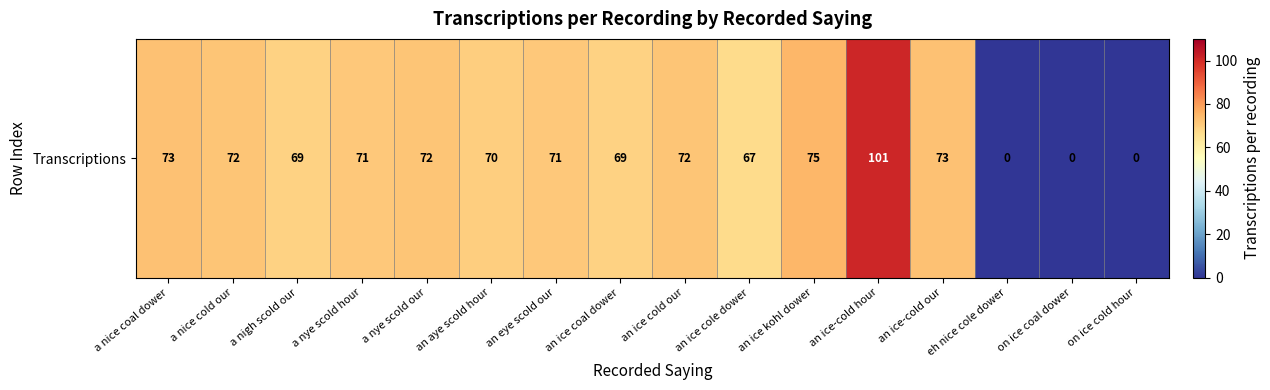

Is it true that the value at an aye scold hour is 40?

False